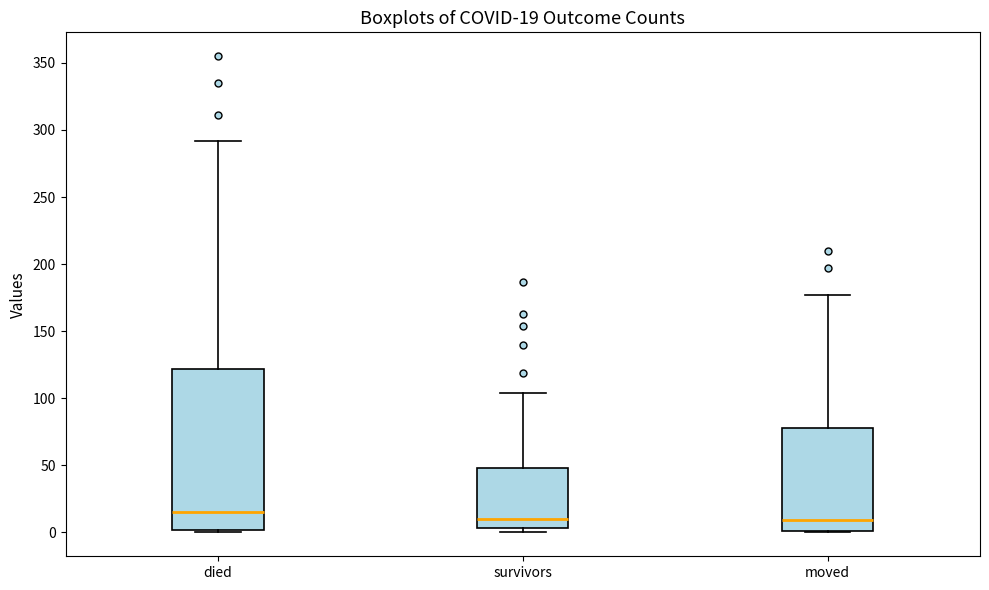

Which box is the tallest, from its lower edge to its upper edge?

died